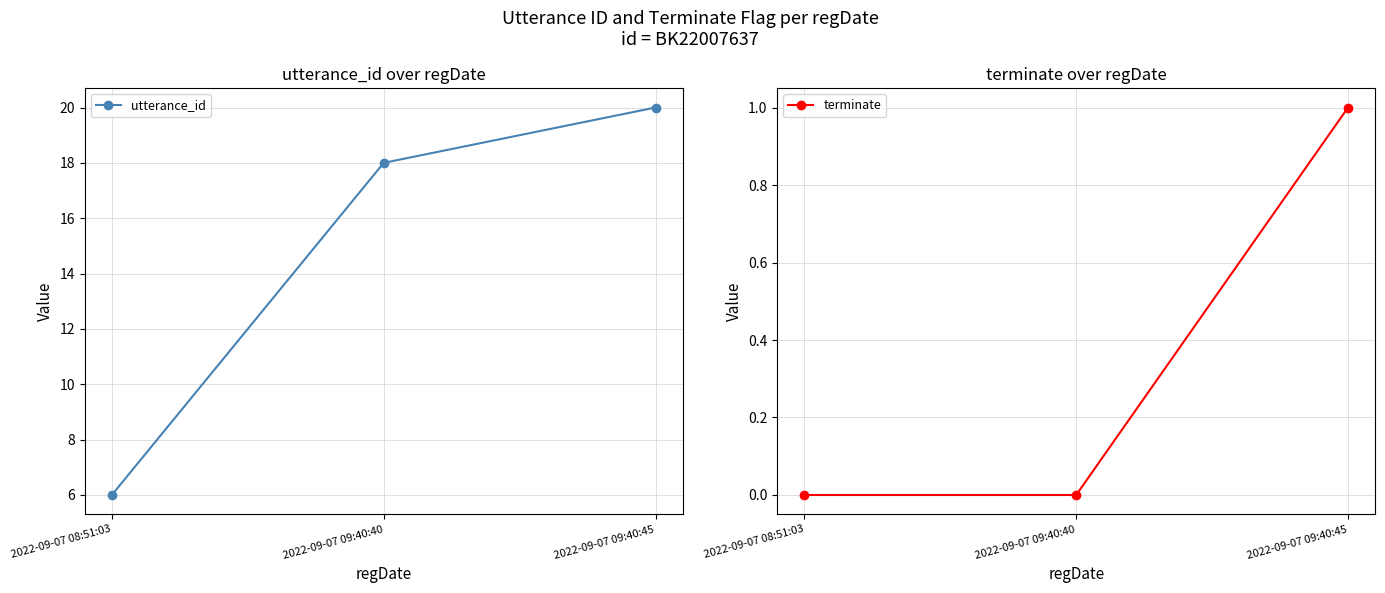

What position from the right is 2022-09-07 09:40:45?

1